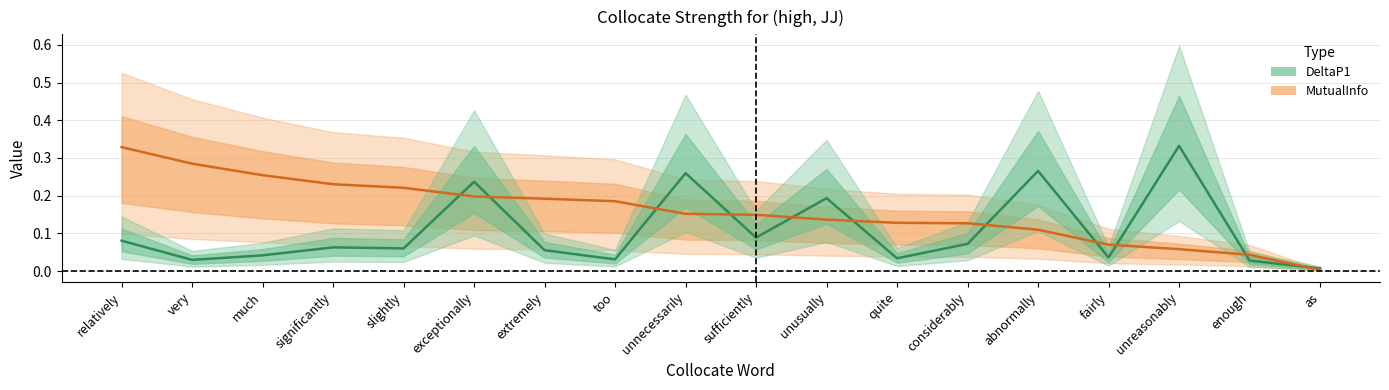

Which series has the largest total across all categories?

MutualInfo